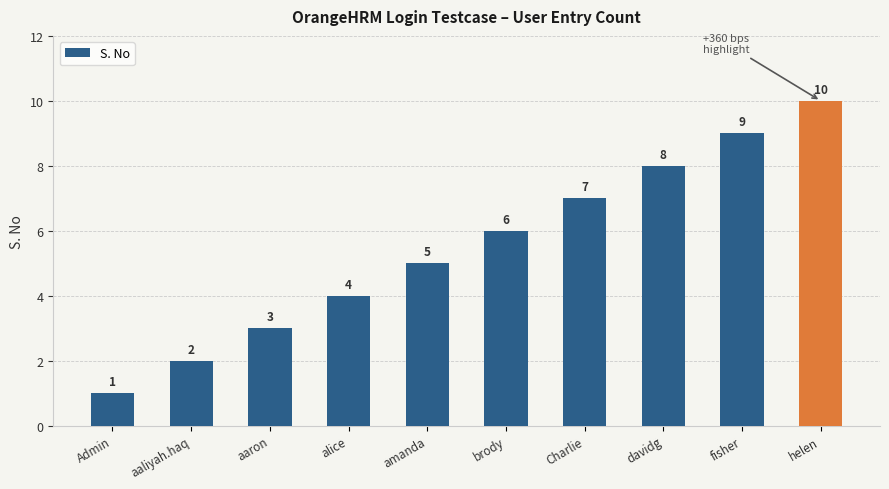

What is the minimum value shown in the chart?

1